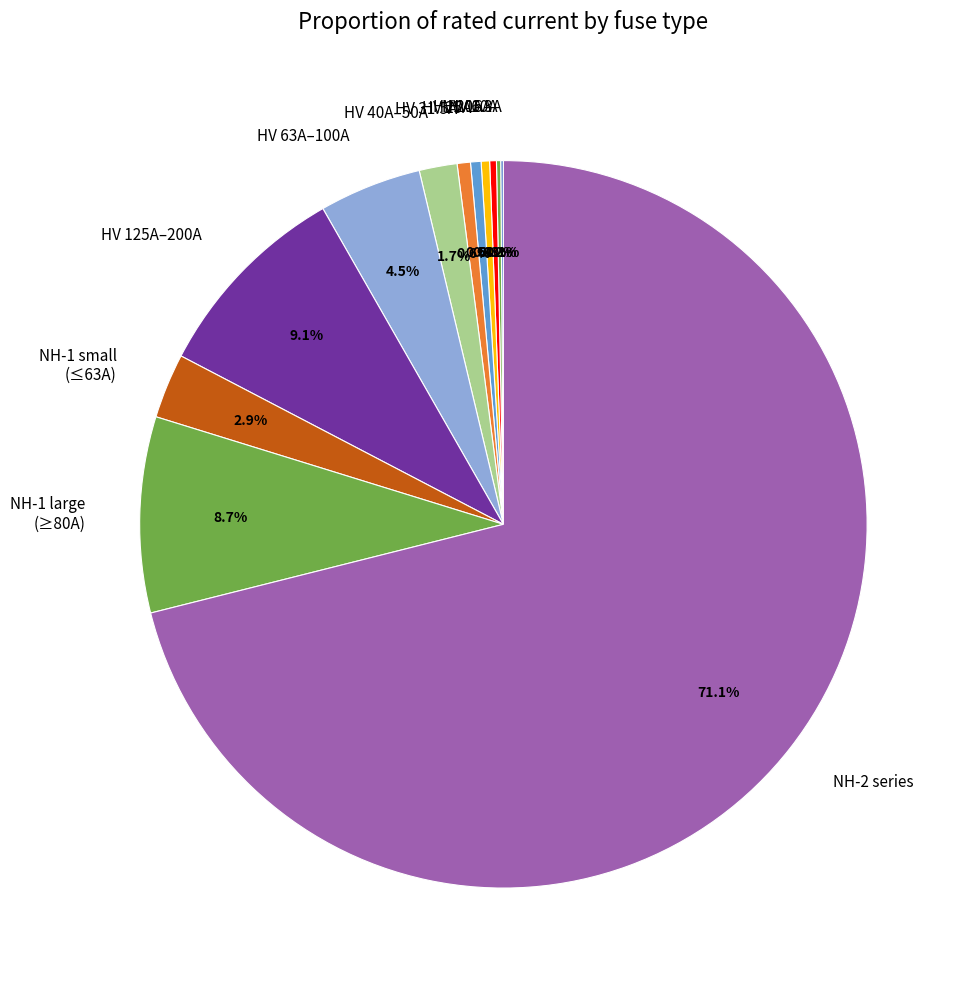

What is the majority slice?

NH-2 series